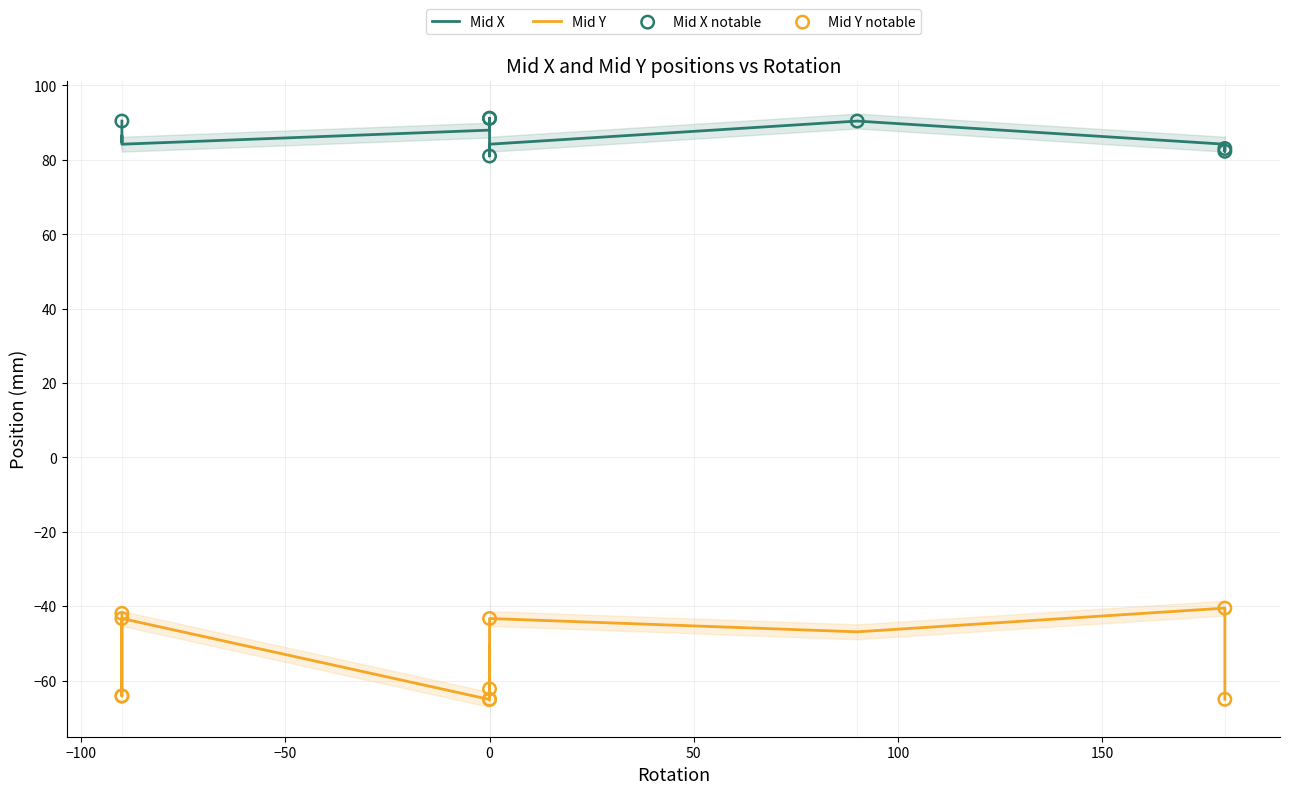

What are all the series names shown in the legend?

Mid X, Mid Y